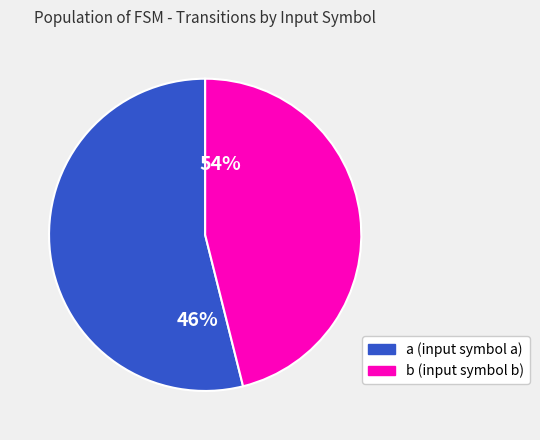

How many segments does this pie chart have?

2